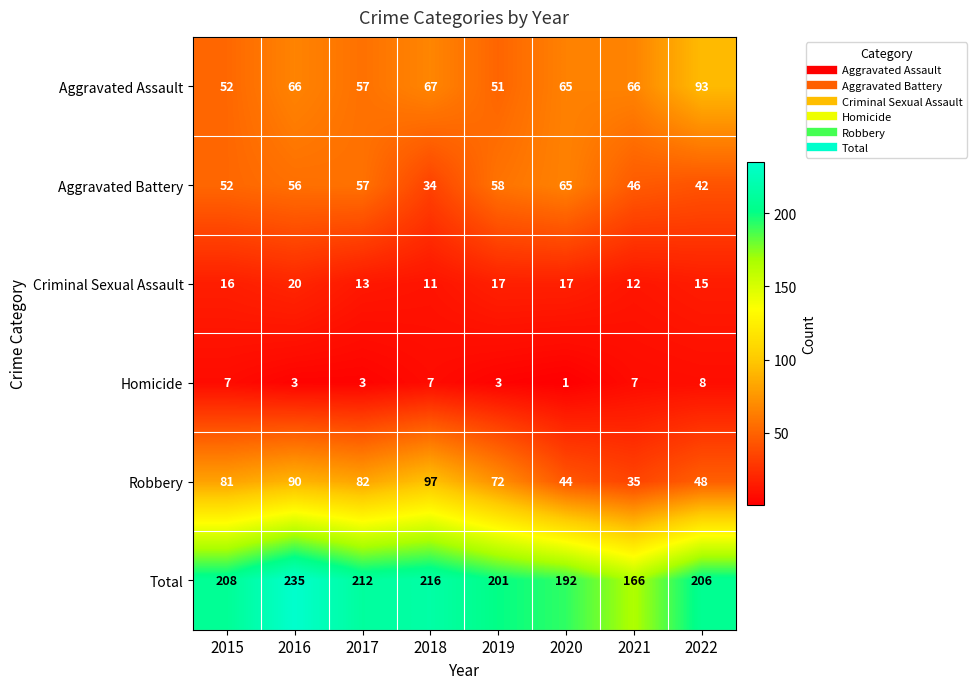

Rank the categories by Aggravated Battery value from lowest to highest.

2018, 2022, 2021, 2015, 2016, 2017, 2019, 2020